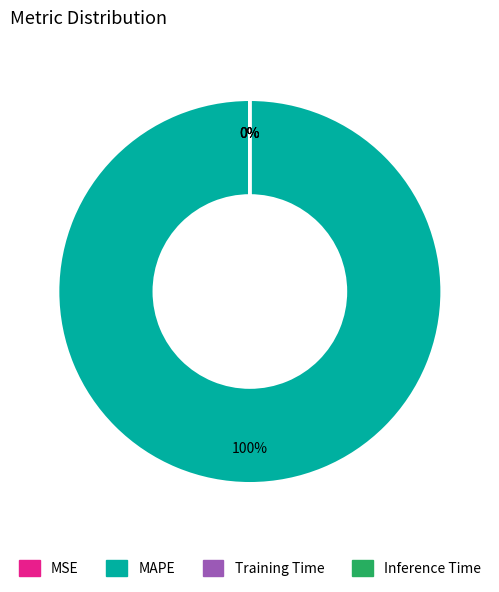

Which category has the biggest portion of the pie?

MAPE